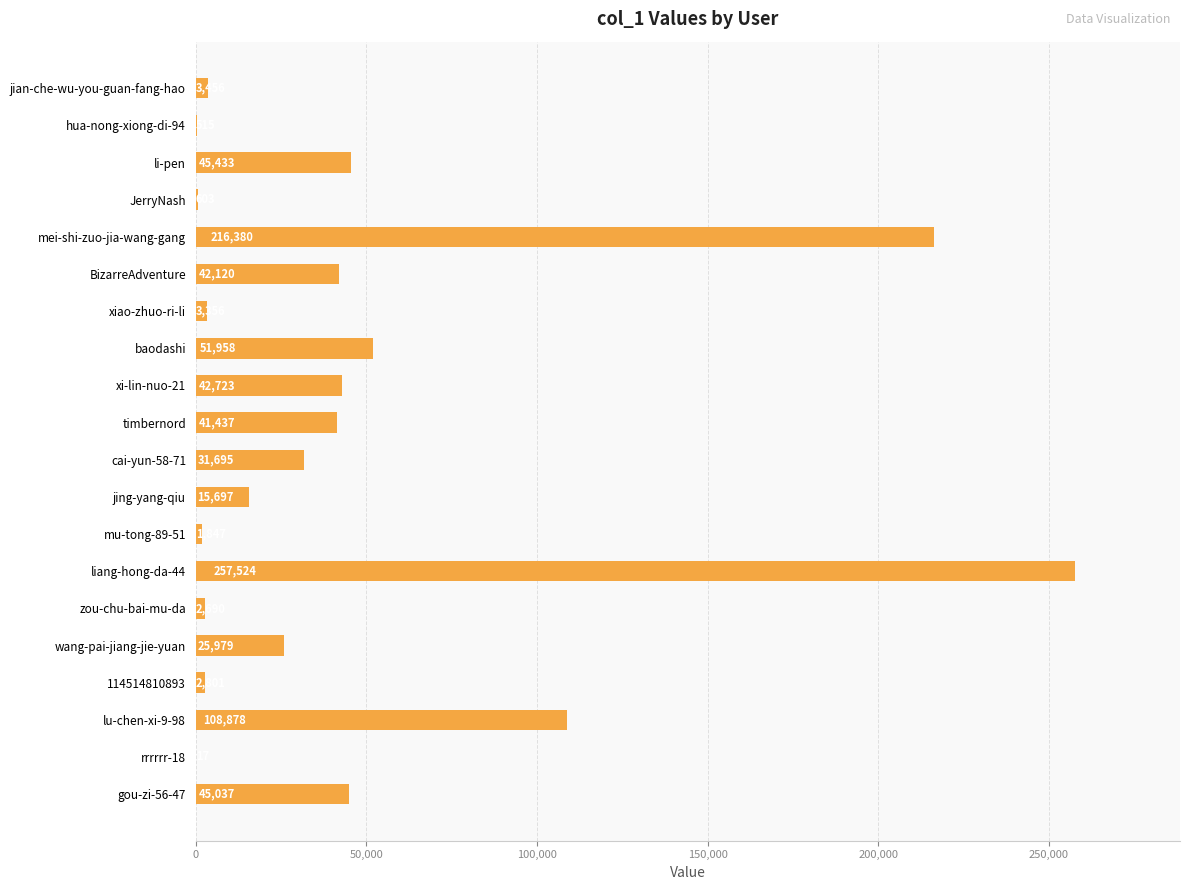

What is the approximate value at 114514810893, to the nearest 10?

2800